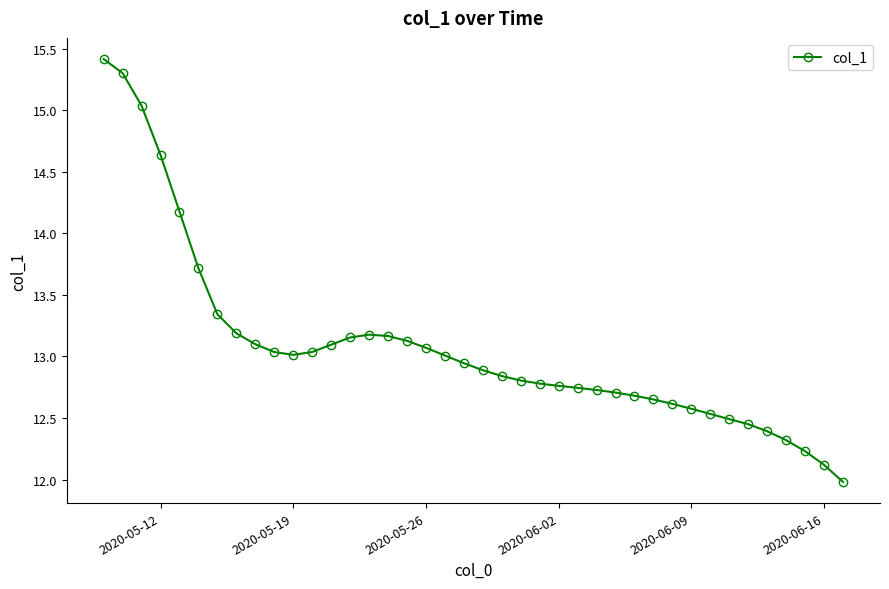

What is the value of the 12th point from the left?

13.0